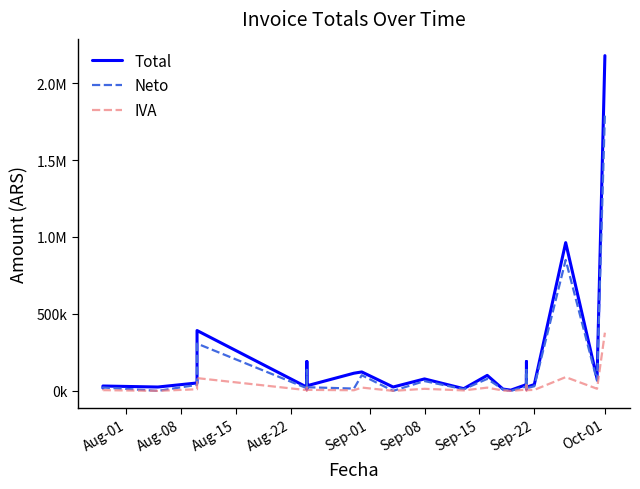

How many data points does each series have?

30